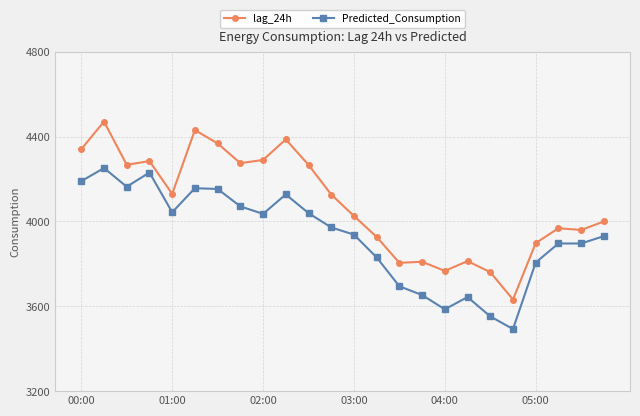

True or false: lag_24h and Predicted_Consumption cross at least once.

False